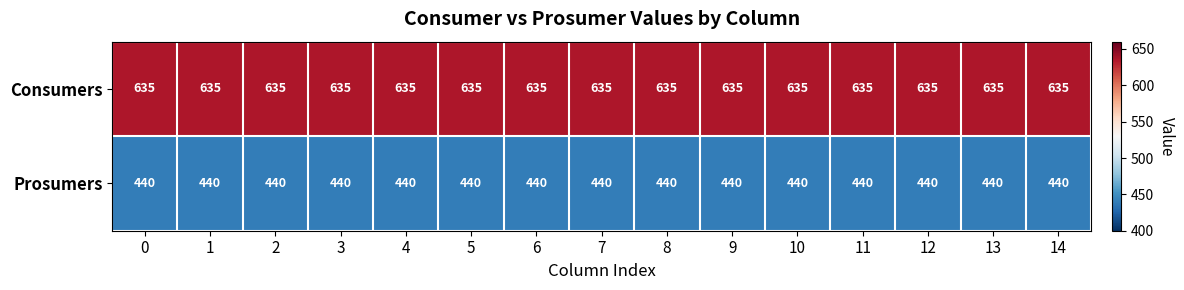

What is the sum of all Consumers values?

9525